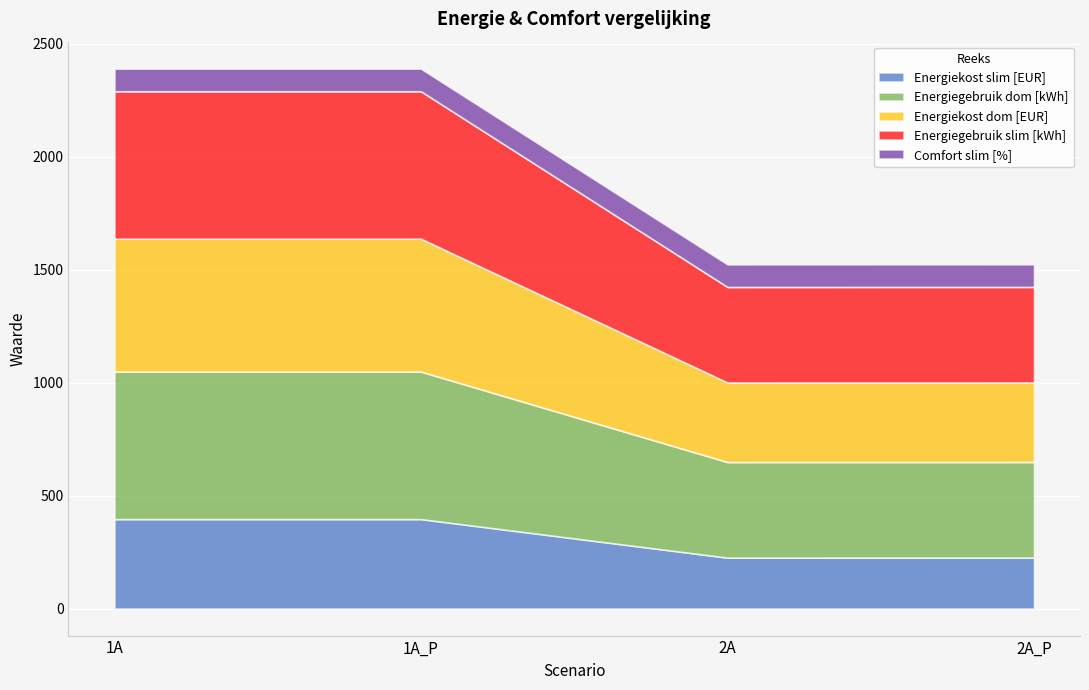

Rank the series at 2A_P from highest to lowest value.

Energiegebruik dom [kWh], Energiegebruik slim [kWh], Energiekost dom [EUR], Energiekost slim [EUR], Comfort slim [%]